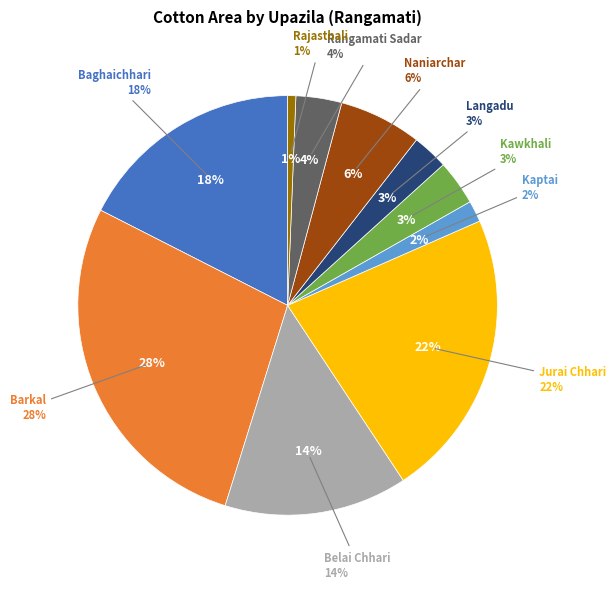

What is the largest slice in the pie chart?

Barkal